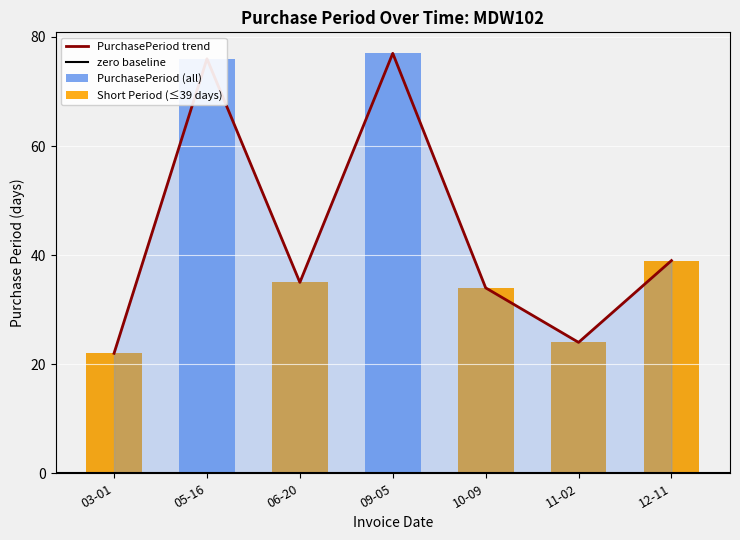

Which category has the highest value across all series?

09-05